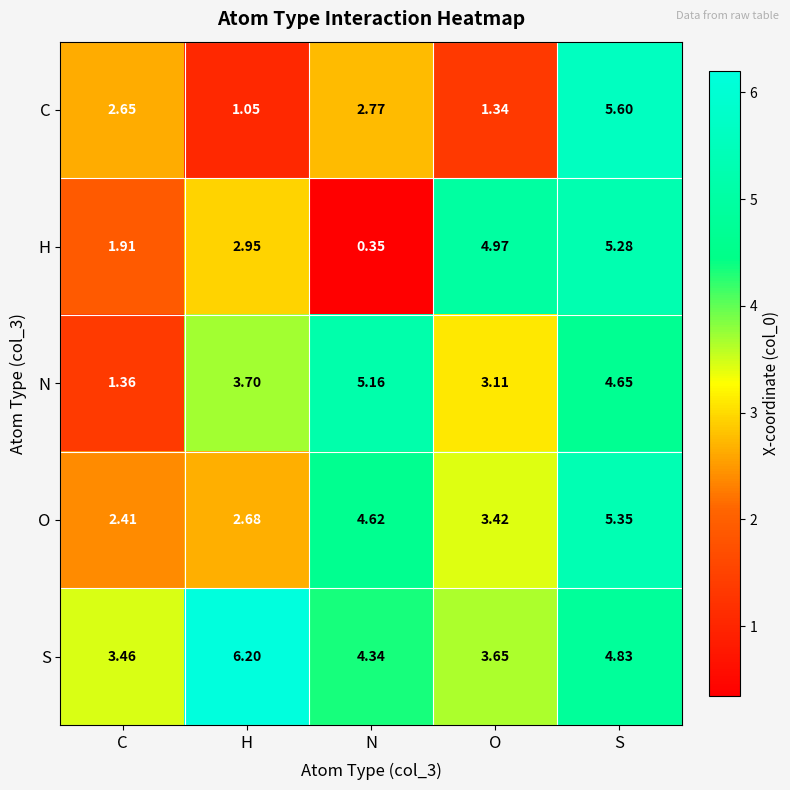

At which category is the sum across all series the highest?

S